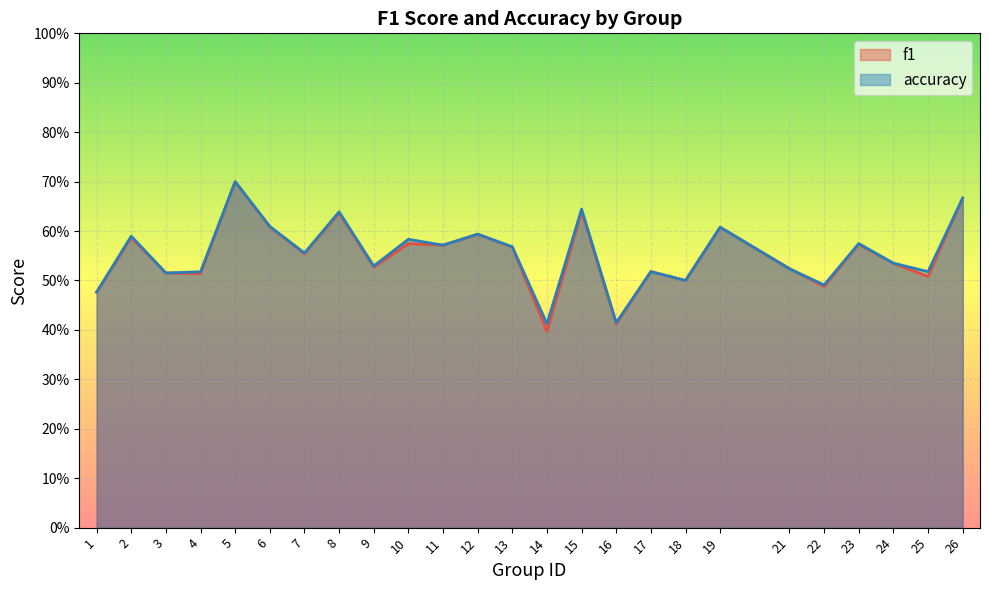

Rank the categories by accuracy value from highest to lowest.

5, 26, 15, 8, 6, 19, 12, 2, 10, 23, 11, 13, 7, 24, 9, 21, 17, 25, 4, 3, 18, 22, 1, 16, 14